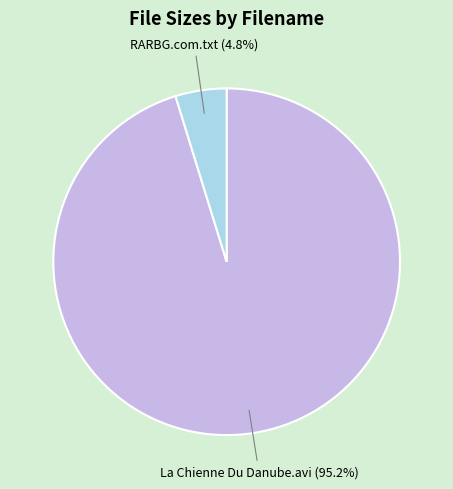

Which has a higher value, RARBG.com.txt or La Chienne Du Danube.avi?

La Chienne Du Danube.avi